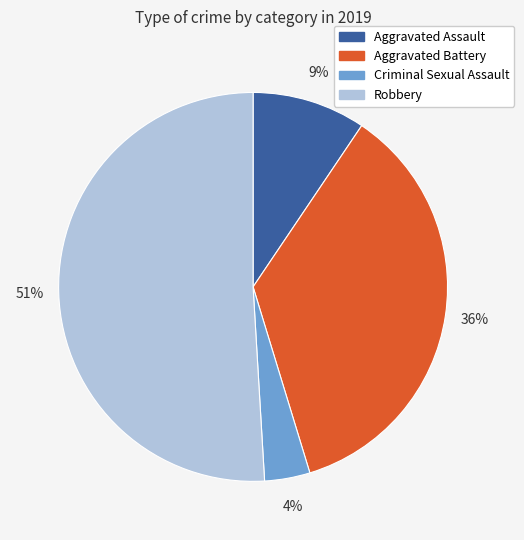

What is the largest slice in the pie chart?

Robbery